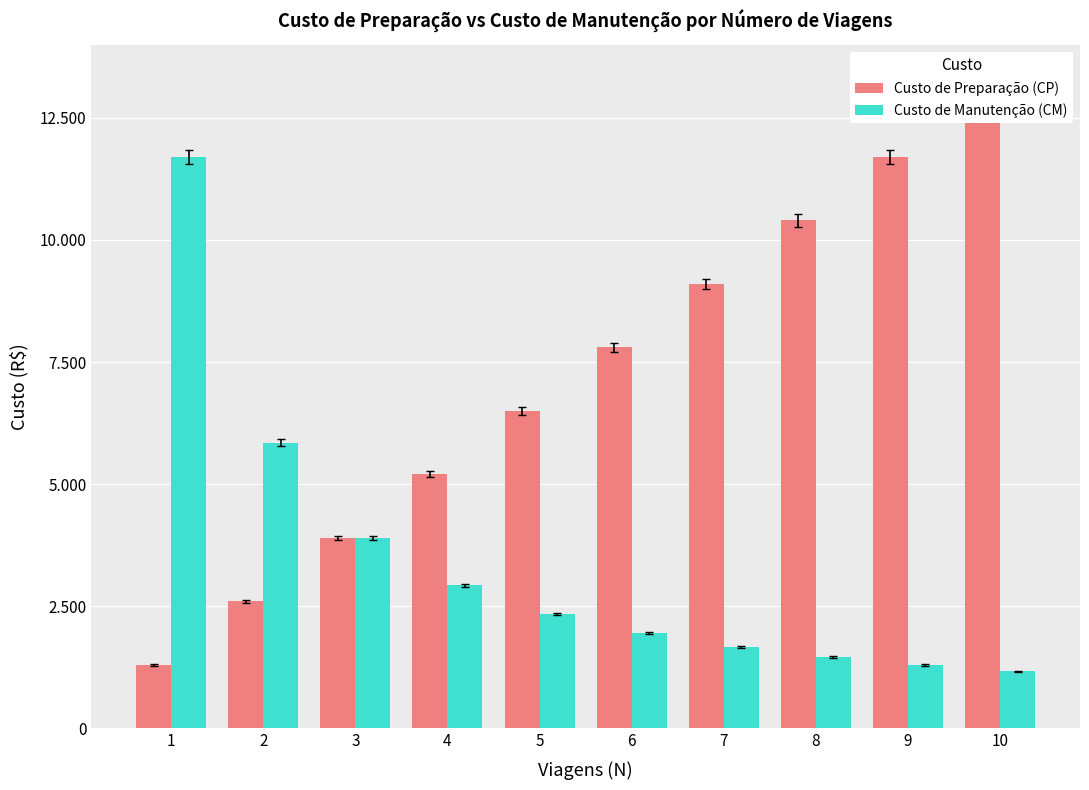

Reading left to right, extract all data points from this chart.

Custo de Preparação (CP): 1=1300.0	2=2600.0	3=3900.0	4=5200.0	5=6500.0	6=7800.0	7=9100.0	8=10400.0	9=11700.0	10=13000.0
Custo de Manutenção (CM): 1=11700.0	2=5850.0	3=3900.0	4=2925.0	5=2340.0	6=1950.0	7=1671.4	8=1462.5	9=1300.0	10=1170.0